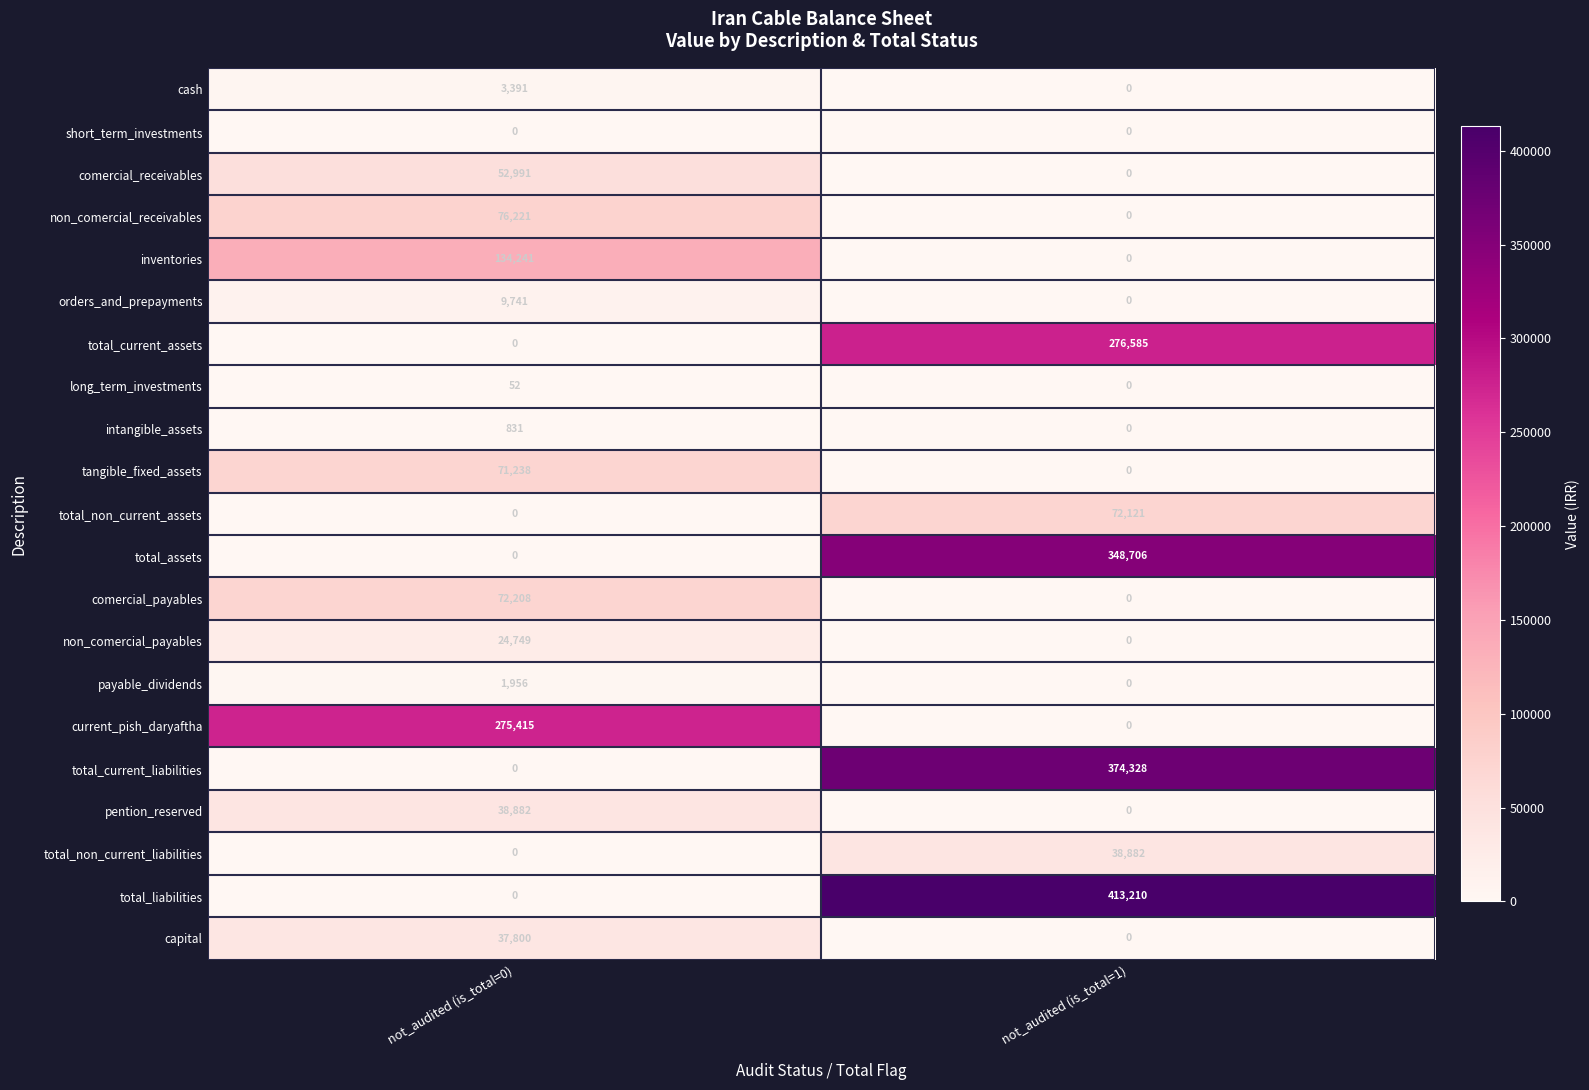

Which category has the highest value across all series?

not_audited (is_total=1)